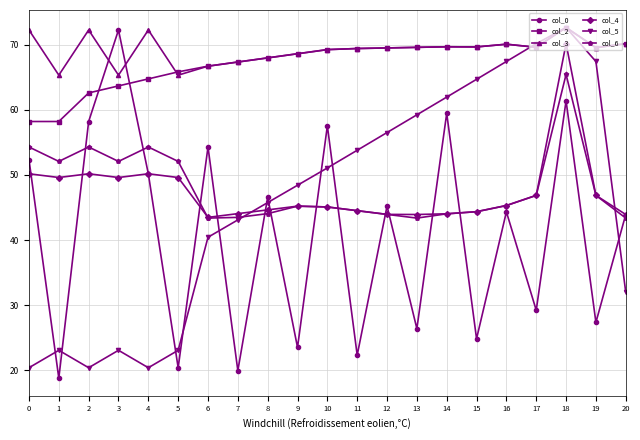

After their last crossing, which series has the higher values: col_0 or col_5?

col_0